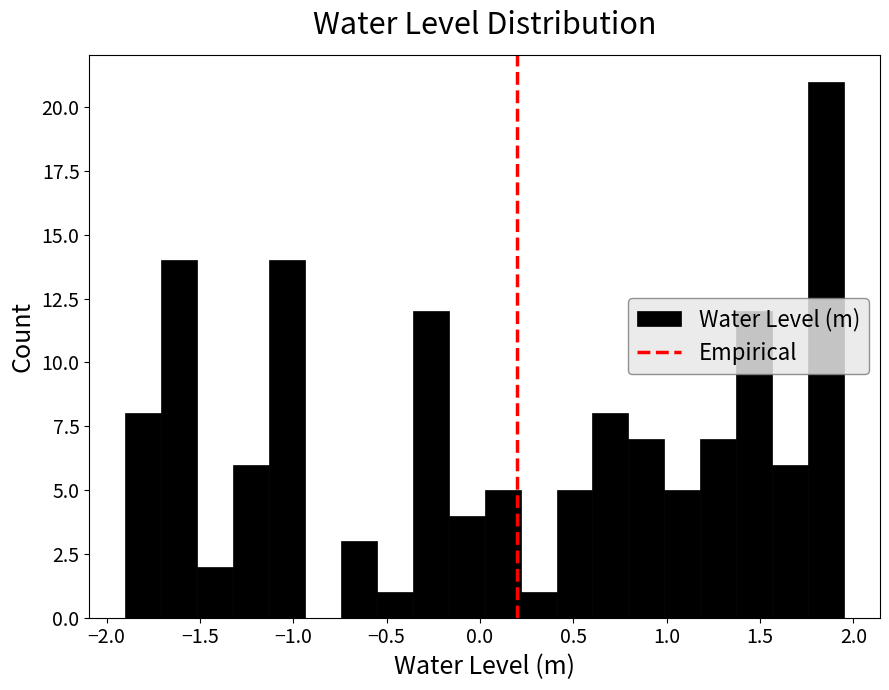

Around what value on the x-axis is the tallest bar? Give the approximate position of its centre, as read against the axis.

1.85